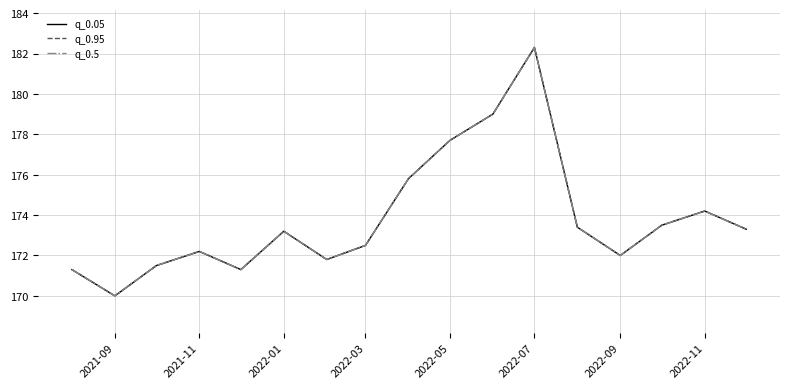

What is the highest value of the q_0.5 series?

182.3